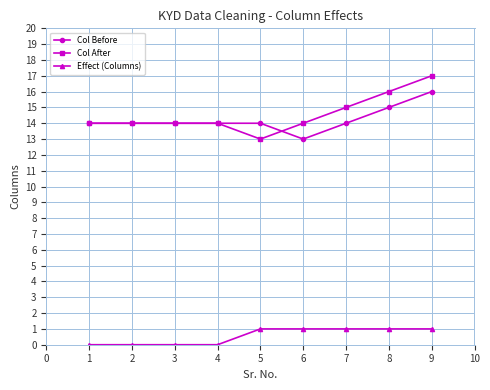

Count the Effect (Columns) values in the range 0 to 1.

9